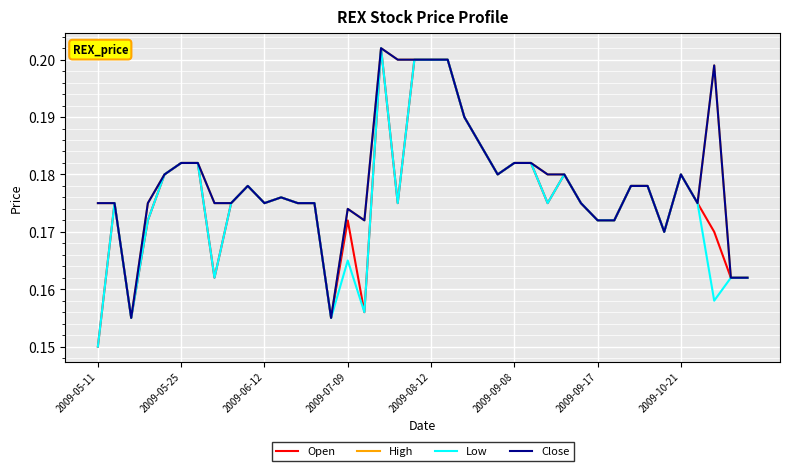

Rank the series by their maximum value, from highest to lowest.

Open, High, Low, Close